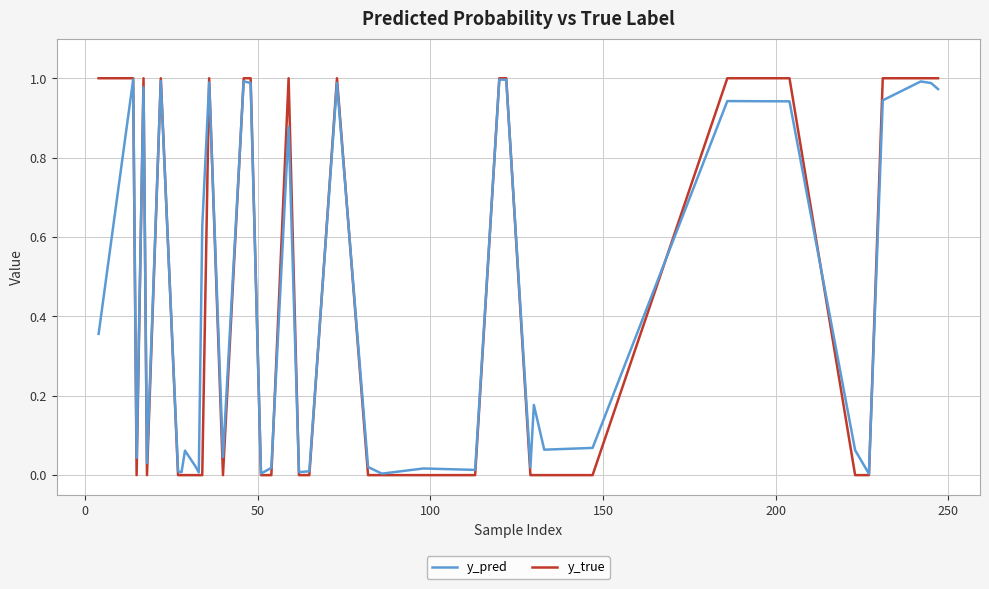

How many series are shown in this chart?

2